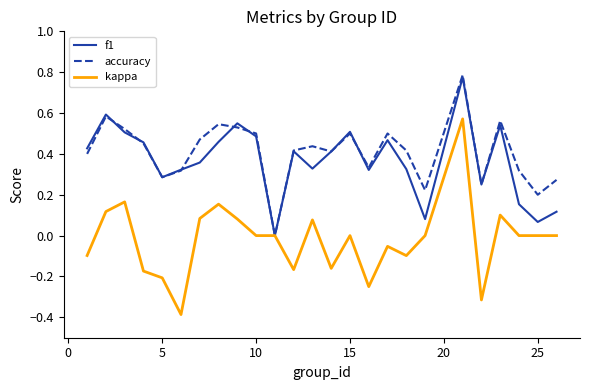

Which series has the widest spread of values?

kappa